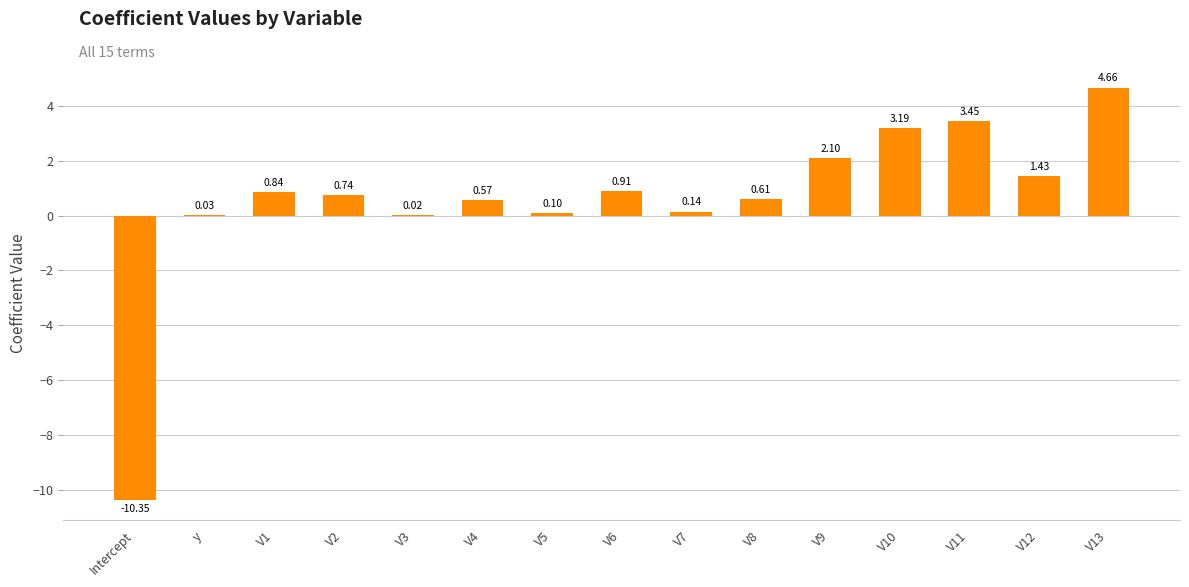

How many data points does each series have?

15